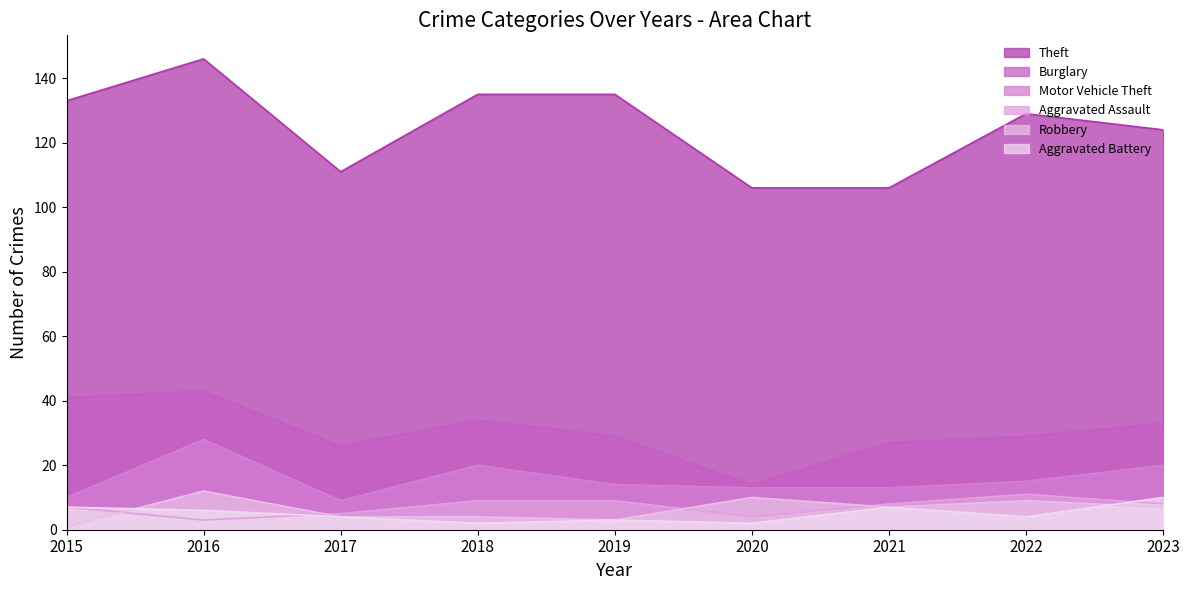

True or false: Burglary and Theft cross at least once.

False